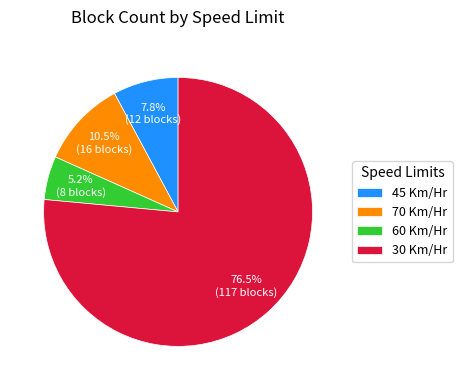

To the nearest percent, what is the combined percentage of 45 Km/Hr and 30 Km/Hr?

84%